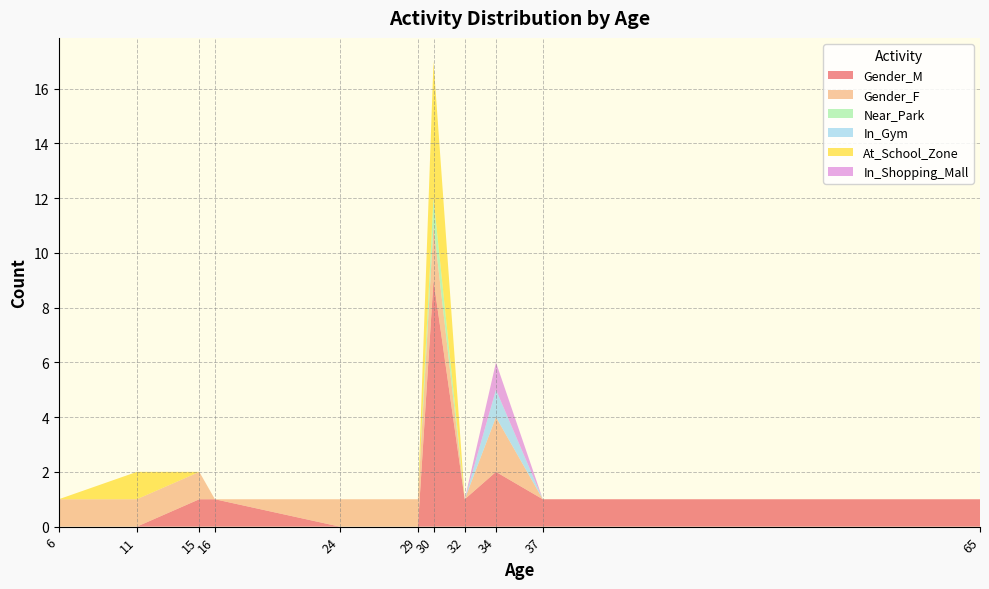

Does the chart have visible grid lines?

Yes